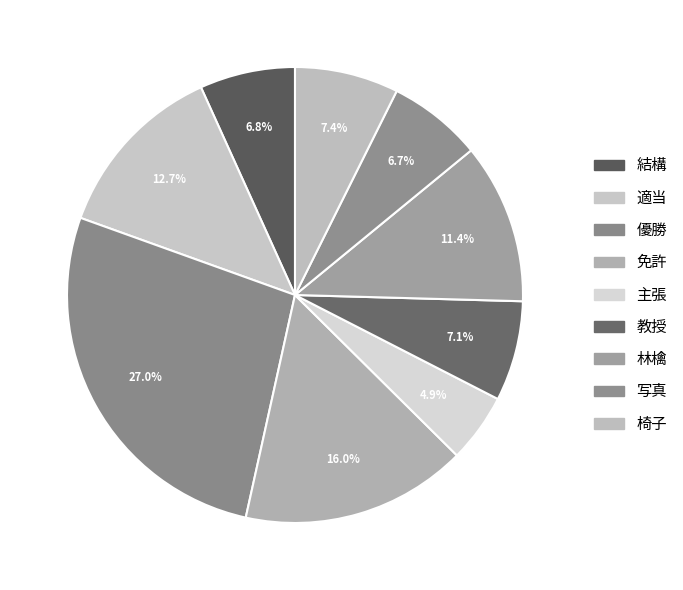

Is there a majority slice in this chart?

No